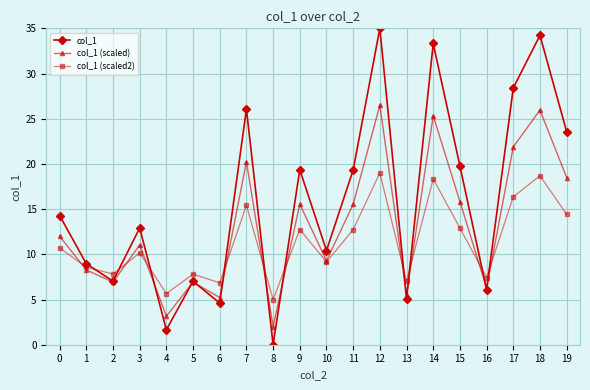

Is it true that col_1 (scaled) equals 4.1 at 0?

False